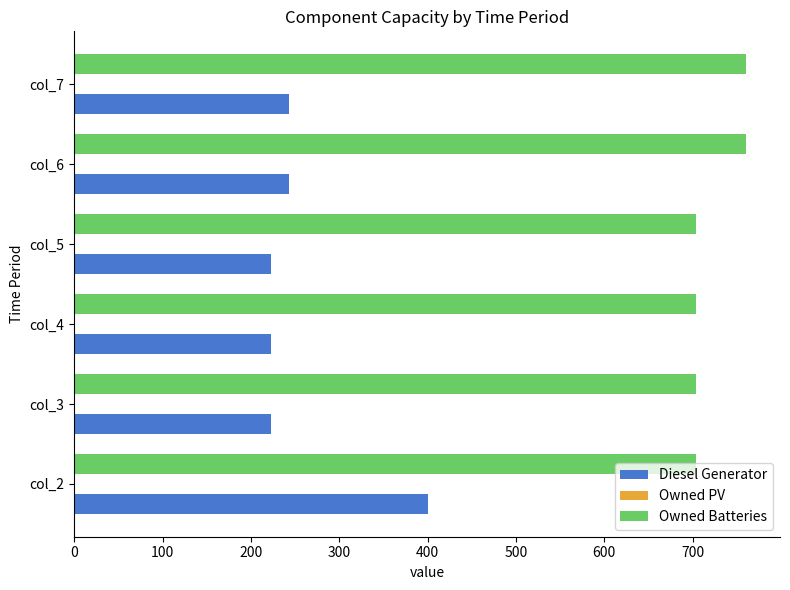

The value of Owned Batteries at col_5 is 170. True or false?

False